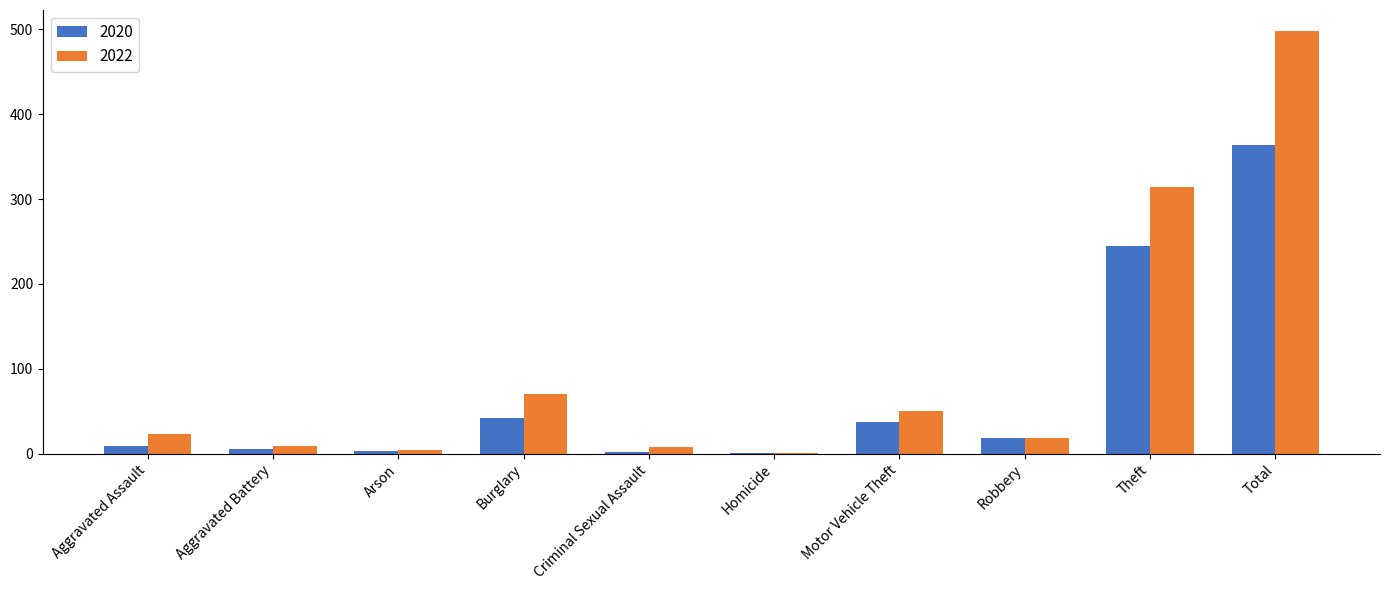

Which label corresponds to the largest value in the chart?

Total